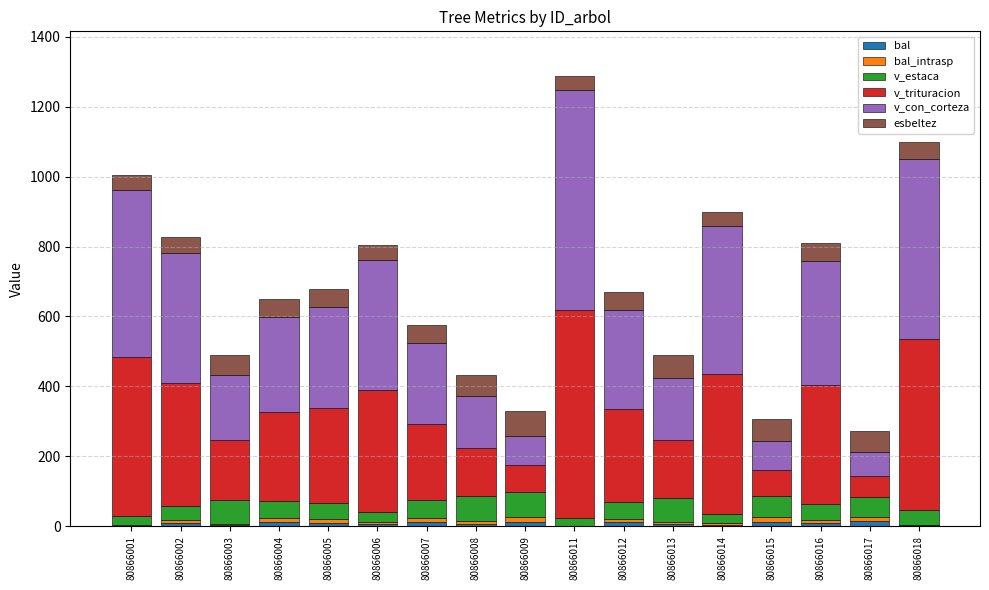

At which category is the sum across all series the highest?

80866011